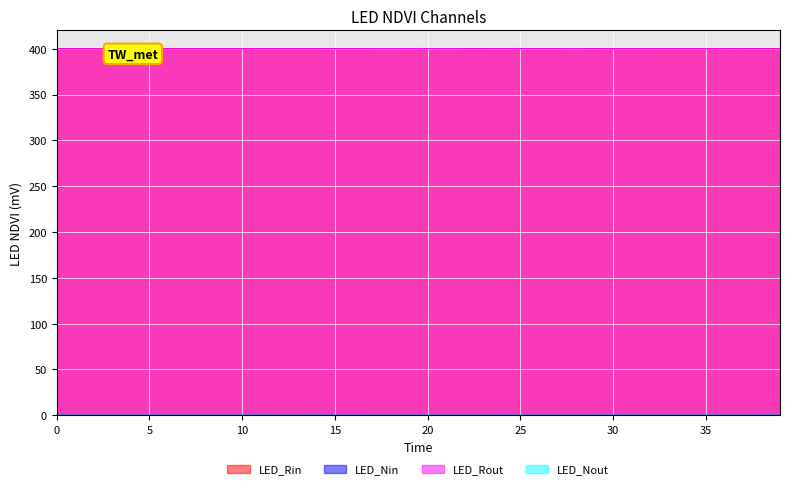

What is the value of the y0 point at the 21st from the left?

0.1